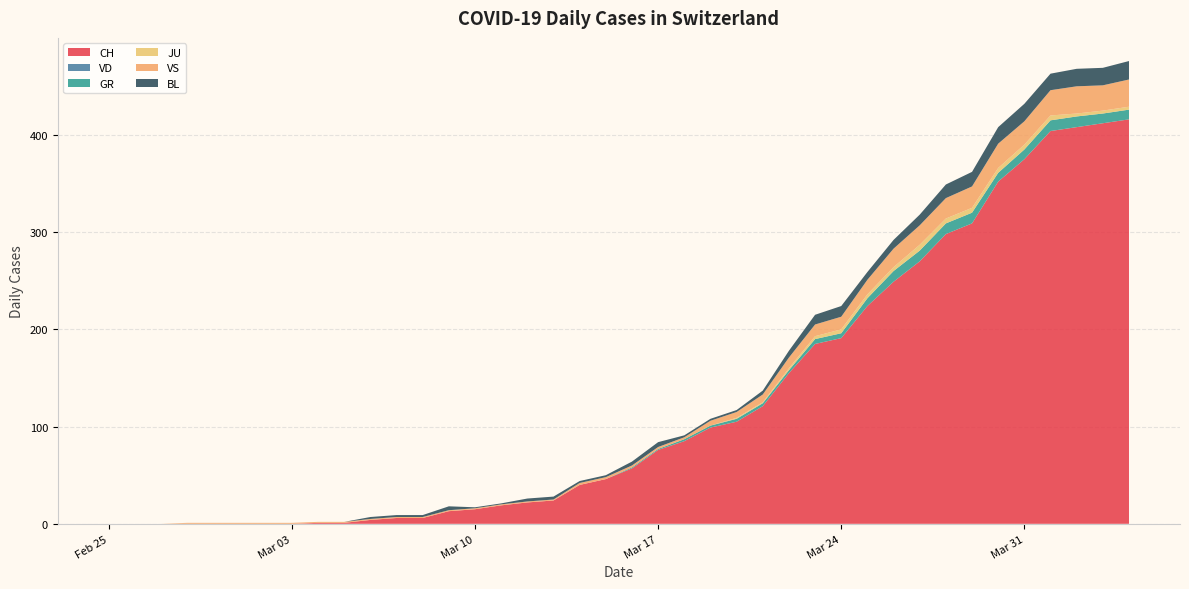

Reading right to left, list all the values displayed in this chart.

CH: 2020-04-04=416	2020-04-03=412	2020-04-02=408	2020-04-01=404	2020-03-31=375	2020-03-30=352	2020-03-29=309	2020-03-28=298	2020-03-27=270	2020-03-26=249	2020-03-25=224	2020-03-24=191	2020-03-23=185	2020-03-22=155	2020-03-21=121	2020-03-20=105	2020-03-19=99	2020-03-18=85	2020-03-17=76	2020-03-16=57	2020-03-15=46	2020-03-14=40	2020-03-13=24	2020-03-12=22	2020-03-11=19	2020-03-10=15	2020-03-09=13	2020-03-08=6	2020-03-07=6	2020-03-06=4	2020-03-05=1	2020-03-04=1	2020-03-03=0	2020-03-02=0	2020-03-01=0	2020-02-29=0	2020-02-28=0	2020-02-27=0	2020-02-26=0	2020-02-25=0
VD: 2020-04-04=0	2020-04-03=0	2020-04-02=0	2020-04-01=0	2020-03-31=0	2020-03-30=0	2020-03-29=0	2020-03-28=0	2020-03-27=0	2020-03-26=0	2020-03-25=0	2020-03-24=0	2020-03-23=0	2020-03-22=0	2020-03-21=0	2020-03-20=0	2020-03-19=0	2020-03-18=0	2020-03-17=0	2020-03-16=0	2020-03-15=0	2020-03-14=0	2020-03-13=0	2020-03-12=0	2020-03-11=0	2020-03-10=0	2020-03-09=0	2020-03-08=0	2020-03-07=0	2020-03-06=0	2020-03-05=0	2020-03-04=0	2020-03-03=0	2020-03-02=0	2020-03-01=0	2020-02-29=0	2020-02-28=0	2020-02-27=0	2020-02-26=0	2020-02-25=0
GR: 2020-04-04=10	2020-04-03=10	2020-04-02=11	2020-04-01=11	2020-03-31=10	2020-03-30=9	2020-03-29=11	2020-03-28=11	2020-03-27=11	2020-03-26=11	2020-03-25=8	2020-03-24=5	2020-03-23=5	2020-03-22=3	2020-03-21=3	2020-03-20=3	2020-03-19=2	2020-03-18=2	2020-03-17=1	2020-03-16=1	2020-03-15=0	2020-03-14=0	2020-03-13=0	2020-03-12=0	2020-03-11=0	2020-03-10=0	2020-03-09=0	2020-03-08=0	2020-03-07=0	2020-03-06=0	2020-03-05=0	2020-03-04=0	2020-03-03=0	2020-03-02=0	2020-03-01=0	2020-02-29=0	2020-02-28=0	2020-02-27=0	2020-02-26=0	2020-02-25=0
JU: 2020-04-04=3	2020-04-03=3	2020-04-02=3	2020-04-01=5	2020-03-31=5	2020-03-30=5	2020-03-29=5	2020-03-28=5	2020-03-27=6	2020-03-26=4	2020-03-25=4	2020-03-24=4	2020-03-23=3	2020-03-22=2	2020-03-21=1	2020-03-20=1	2020-03-19=0	2020-03-18=0	2020-03-17=0	2020-03-16=0	2020-03-15=0	2020-03-14=0	2020-03-13=0	2020-03-12=0	2020-03-11=0	2020-03-10=0	2020-03-09=0	2020-03-08=0	2020-03-07=0	2020-03-06=0	2020-03-05=0	2020-03-04=0	2020-03-03=0	2020-03-02=0	2020-03-01=0	2020-02-29=0	2020-02-28=0	2020-02-27=0	2020-02-26=0	2020-02-25=0
VS: 2020-04-04=28	2020-04-03=26	2020-04-02=28	2020-04-01=26	2020-03-31=24	2020-03-30=25	2020-03-29=22	2020-03-28=21	2020-03-27=20	2020-03-26=19	2020-03-25=15	2020-03-24=13	2020-03-23=12	2020-03-22=11	2020-03-21=8	2020-03-20=6	2020-03-19=5	2020-03-18=2	2020-03-17=2	2020-03-16=2	2020-03-15=2	2020-03-14=2	2020-03-13=1	2020-03-12=1	2020-03-11=1	2020-03-10=1	2020-03-09=1	2020-03-08=1	2020-03-07=1	2020-03-06=1	2020-03-05=1	2020-03-04=1	2020-03-03=1	2020-03-02=1	2020-03-01=1	2020-02-29=1	2020-02-28=1	2020-02-27=0	2020-02-26=0	2020-02-25=0
BL: 2020-04-04=19	2020-04-03=18	2020-04-02=18	2020-04-01=17	2020-03-31=18	2020-03-30=17	2020-03-29=15	2020-03-28=14	2020-03-27=11	2020-03-26=9	2020-03-25=8	2020-03-24=11	2020-03-23=10	2020-03-22=7	2020-03-21=4	2020-03-20=2	2020-03-19=2	2020-03-18=2	2020-03-17=5	2020-03-16=4	2020-03-15=2	2020-03-14=2	2020-03-13=3	2020-03-12=3	2020-03-11=1	2020-03-10=1	2020-03-09=4	2020-03-08=2	2020-03-07=2	2020-03-06=2	2020-03-05=0	2020-03-04=0	2020-03-03=0	2020-03-02=0	2020-03-01=0	2020-02-29=0	2020-02-28=0	2020-02-27=0	2020-02-26=0	2020-02-25=0